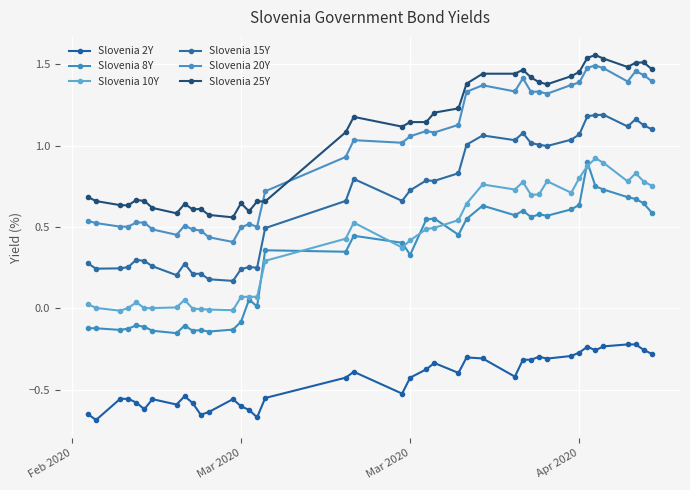

How many lines are shown in the chart?

6